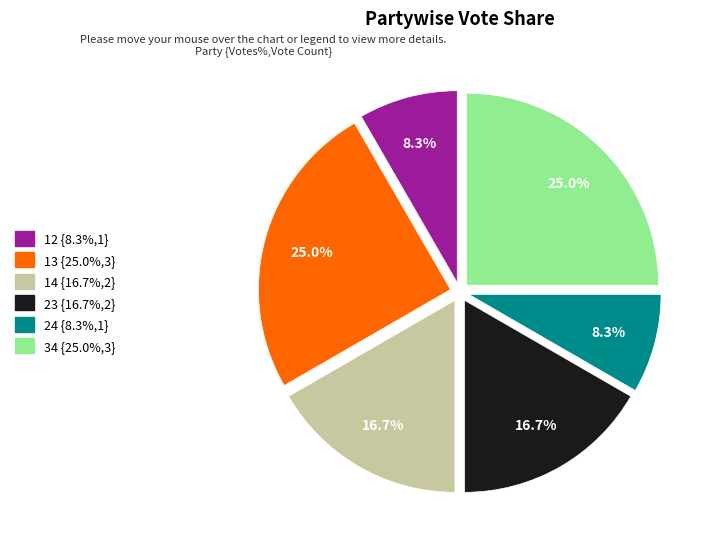

To the nearest percent, what is the combined percentage of 34 and 24?

33%